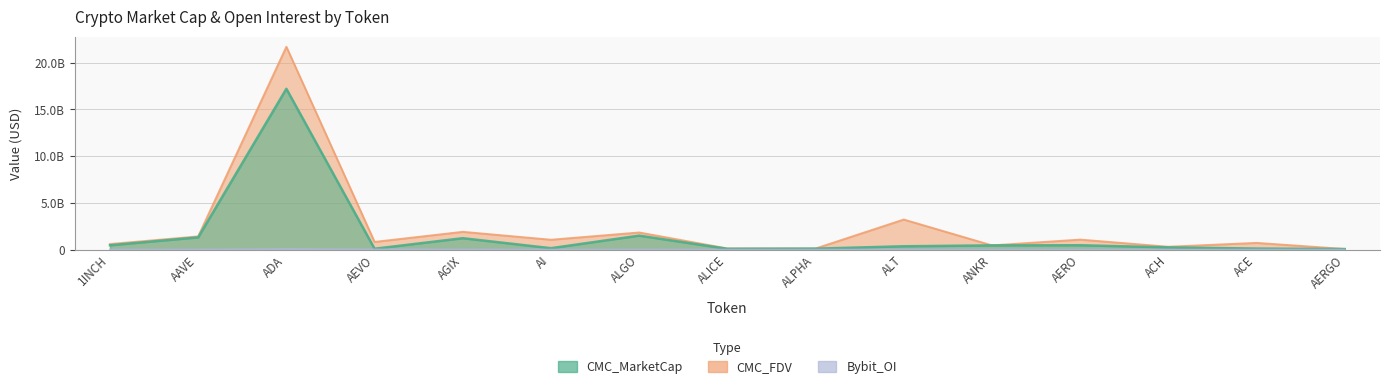

How many values in the Bybit_OI series exceed 4250334?

7